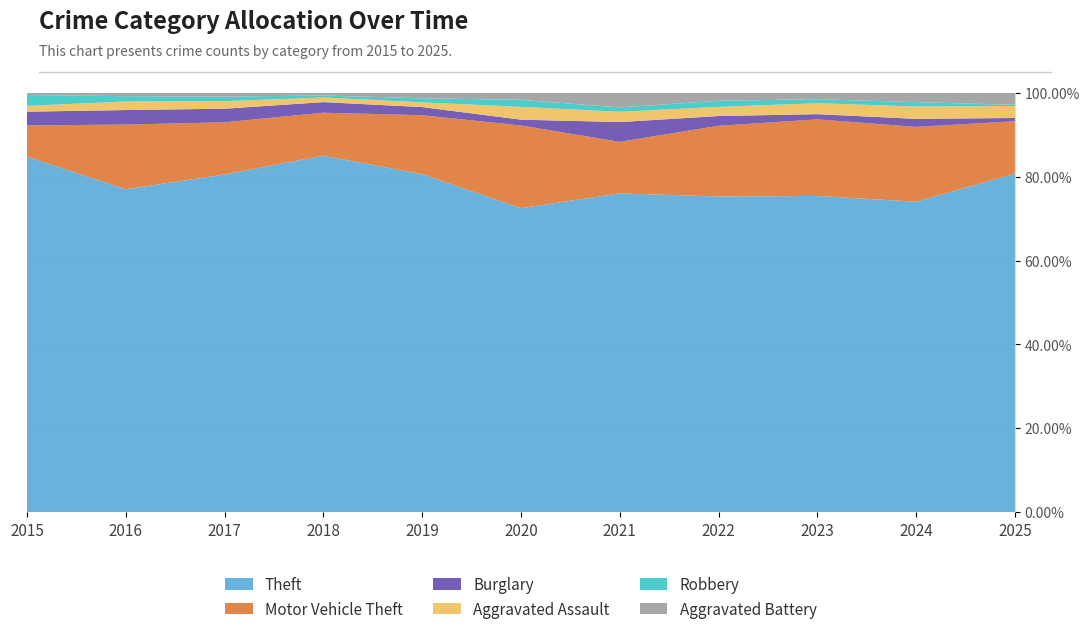

Reading left to right, extract all data points from this chart.

Theft: 2015=491	2016=489	2017=447	2018=539	2019=499	2020=261	2021=371	2022=518	2023=549	2024=502	2025=310
Motor Vehicle Theft: 2015=43	2016=98	2017=69	2018=65	2019=87	2020=71	2021=60	2022=116	2023=133	2024=121	2025=48
Burglary: 2015=19	2016=22	2017=18	2018=16	2019=12	2020=5	2021=23	2022=16	2023=9	2024=13	2025=3
Aggravated Assault: 2015=8	2016=13	2017=10	2018=7	2019=7	2020=11	2021=12	2022=15	2023=19	2024=20	2025=11
Robbery: 2015=15	2016=8	2017=6	2018=3	2019=6	2020=6	2021=5	2022=10	2023=7	2024=7	2025=1
Aggravated Battery: 2015=3	2016=5	2017=5	2018=4	2019=8	2020=6	2021=17	2022=13	2023=11	2024=15	2025=11